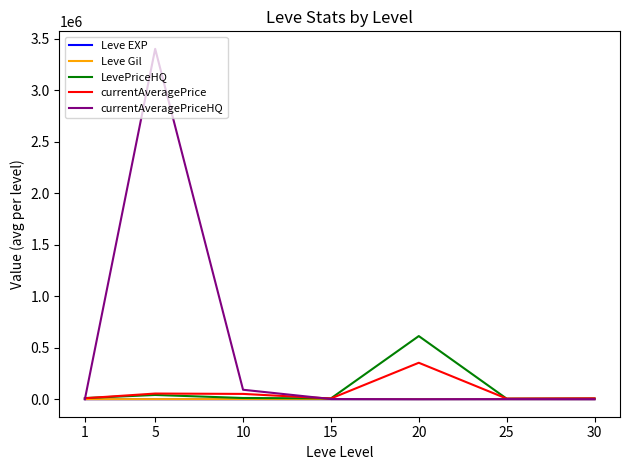

Which series has the largest range (max minus min)?

currentAveragePriceHQ